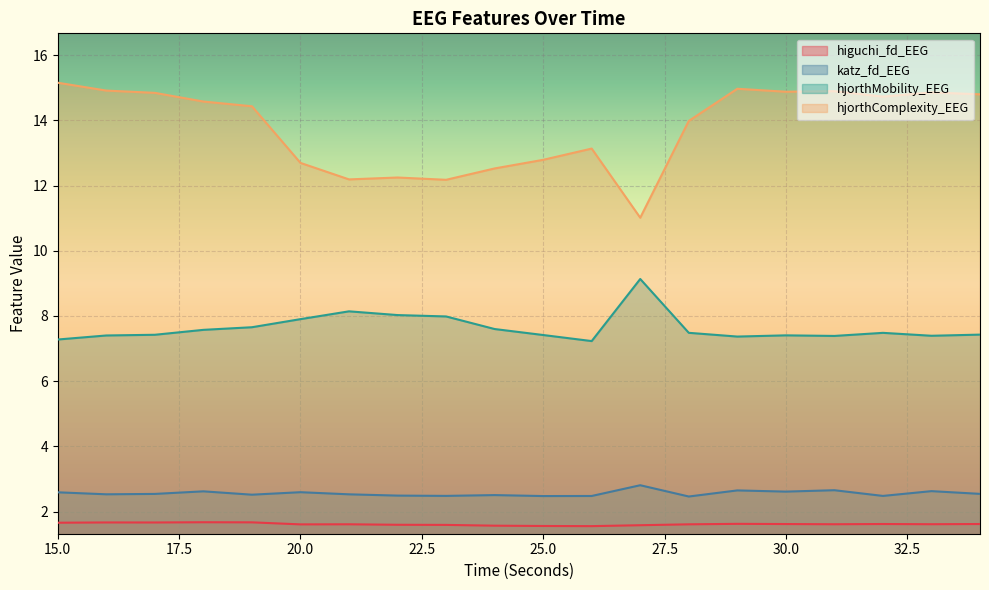

Reading left to right, what are all the values shown in this chart?

higuchi_fd_EEG: 1.7	1.7	1.7	1.7	1.7	1.6	1.6	1.6	1.6	1.6	1.6	1.6	1.6	1.6	1.6	1.6	1.6	1.6	1.6	1.6
katz_fd_EEG: 2.6	2.5	2.5	2.6	2.5	2.6	2.5	2.5	2.5	2.5	2.5	2.5	2.8	2.5	2.6	2.6	2.7	2.5	2.6	2.5
hjorthMobility_EEG: 7.3	7.4	7.4	7.6	7.7	7.9	8.1	8.0	8.0	7.6	7.4	7.2	9.1	7.5	7.4	7.4	7.4	7.5	7.4	7.4
hjorthComplexity_EEG: 15.2	14.9	14.8	14.6	14.4	12.7	12.2	12.2	12.2	12.5	12.8	13.1	11.0	14.0	15.0	14.9	14.9	14.7	14.9	14.8